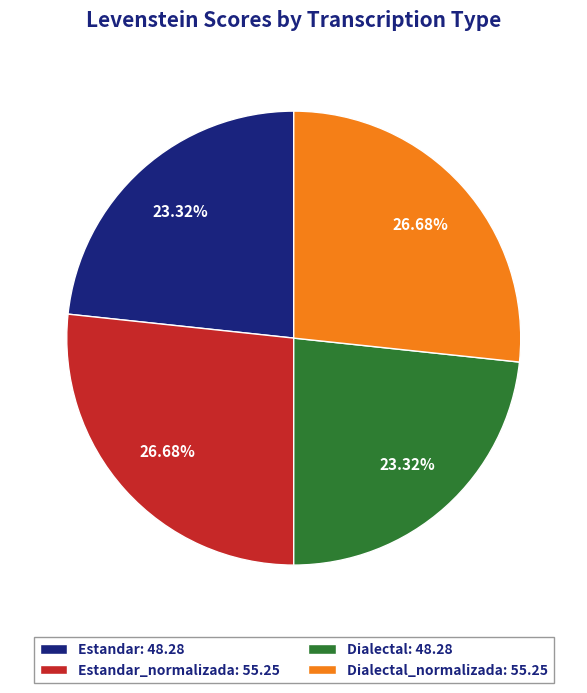

Approximately how many times larger is the value at Estandar: 48.28 compared to Dialectal_normalizada: 55.25?

0.9